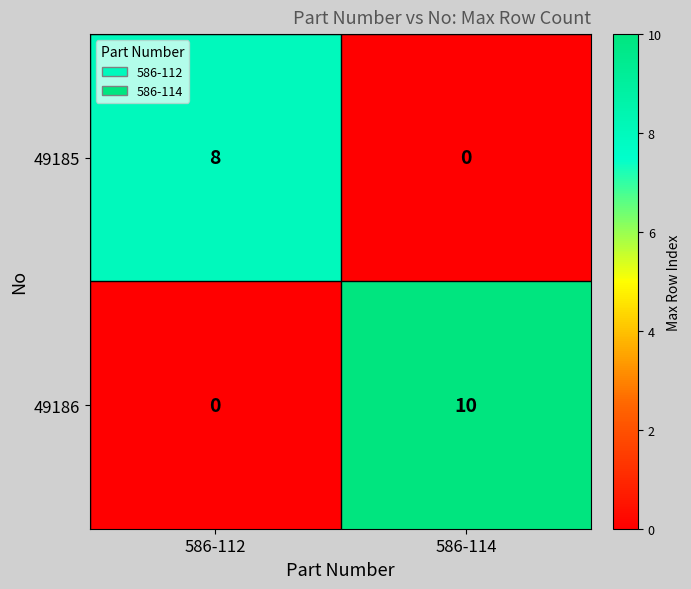

At 586-114, list the series in order from smallest to largest.

49185, 49186